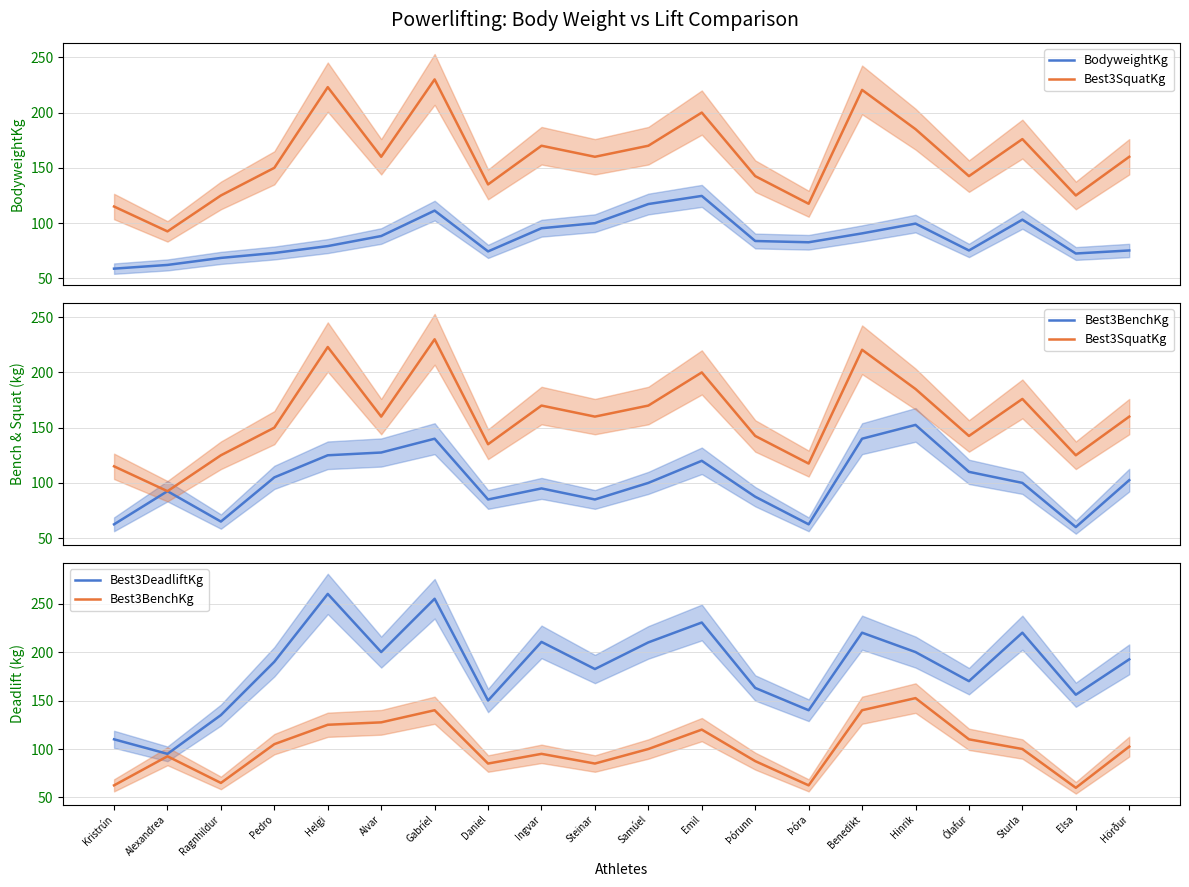

True or false: Best3DeadliftKg has a value of 163.0 at Þórunn.

True